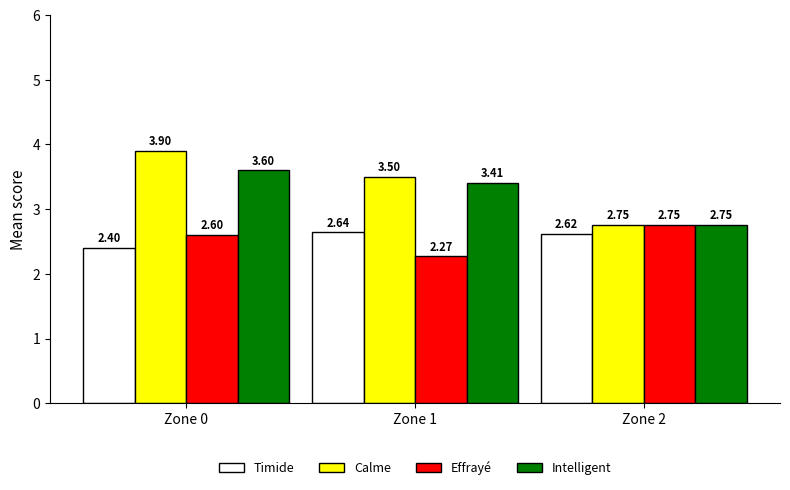

Which series has the largest range (max minus min)?

Calme